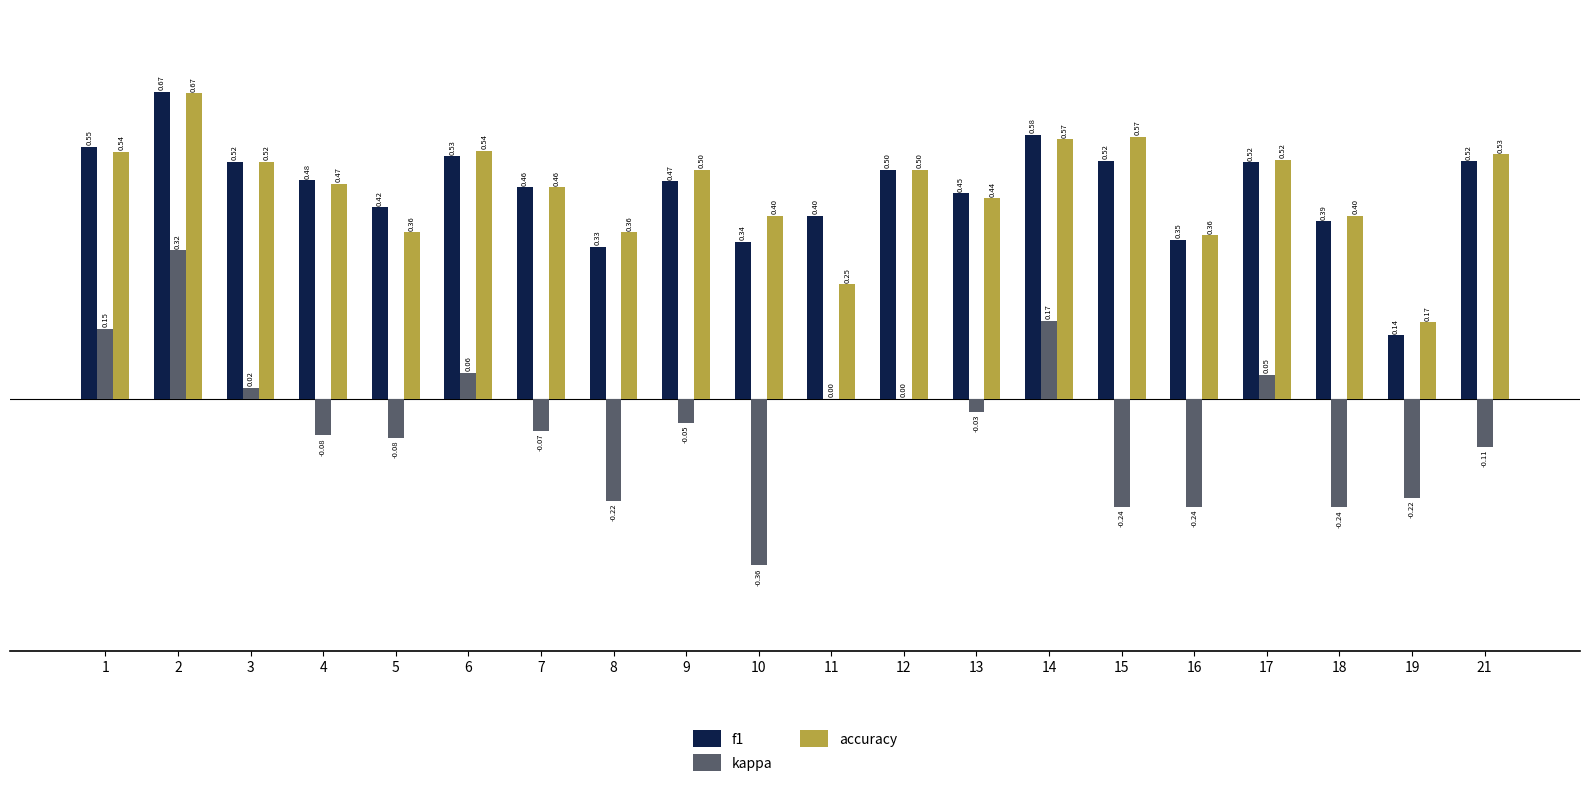

True or false: accuracy has a value of 0.8 at 14.

False